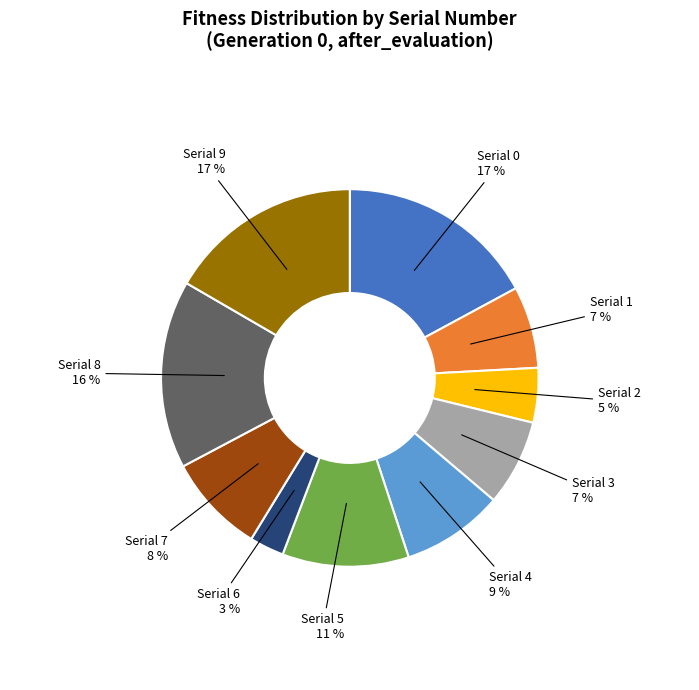

To the nearest percent, what is the average slice percentage?

10%